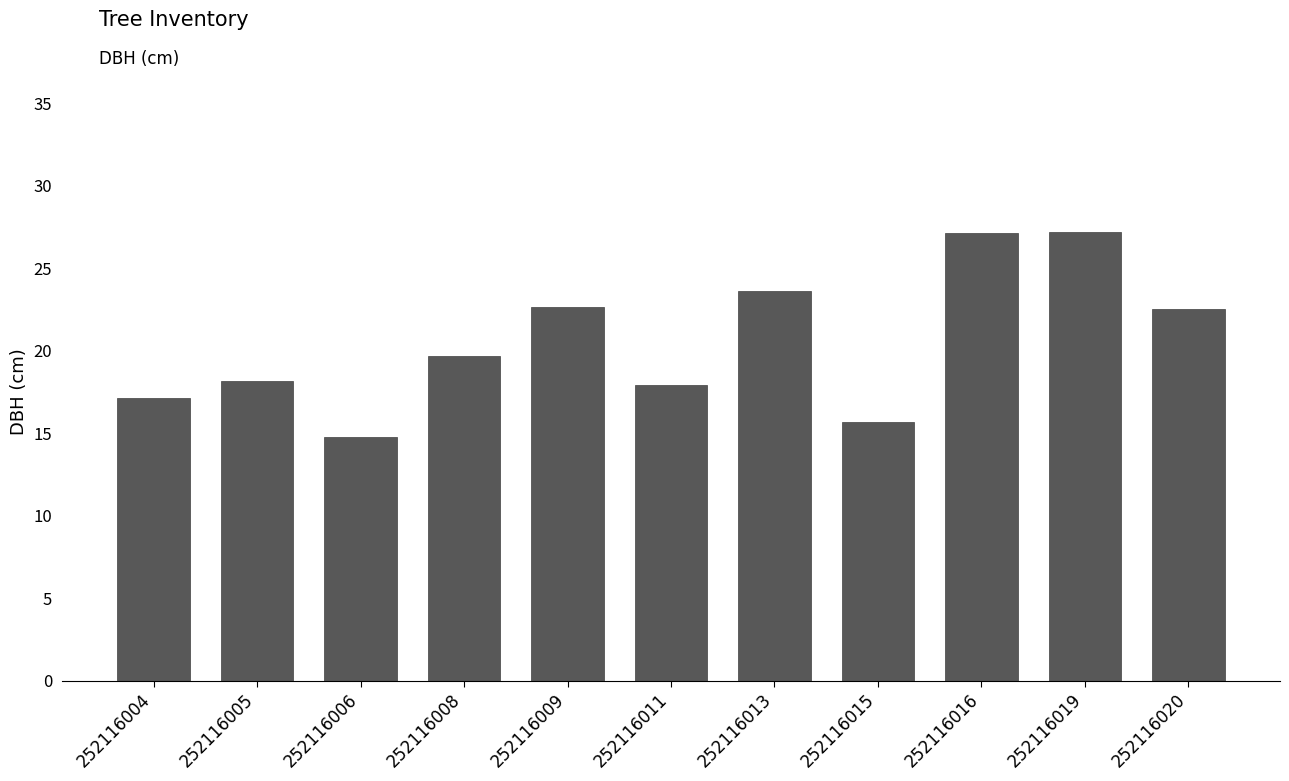

What is the ratio of the value at 252116015 to the value at 252116005?

0.9